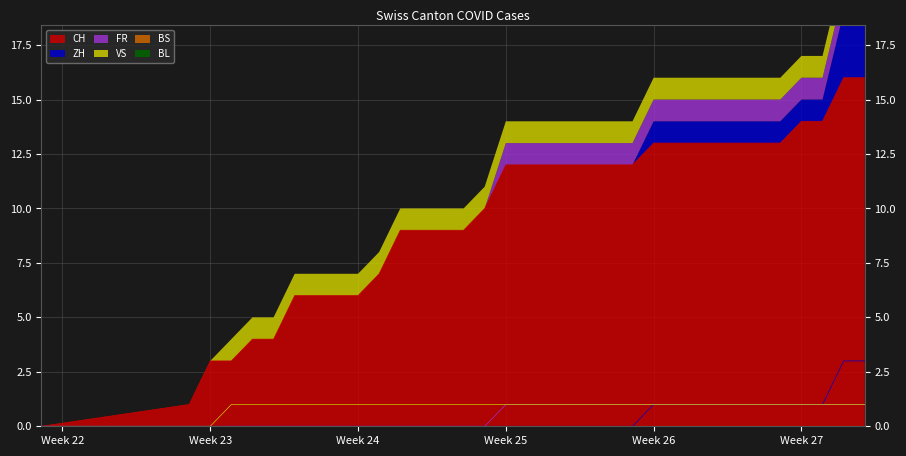

What is the value of the VS point at the 7th from the left?

1